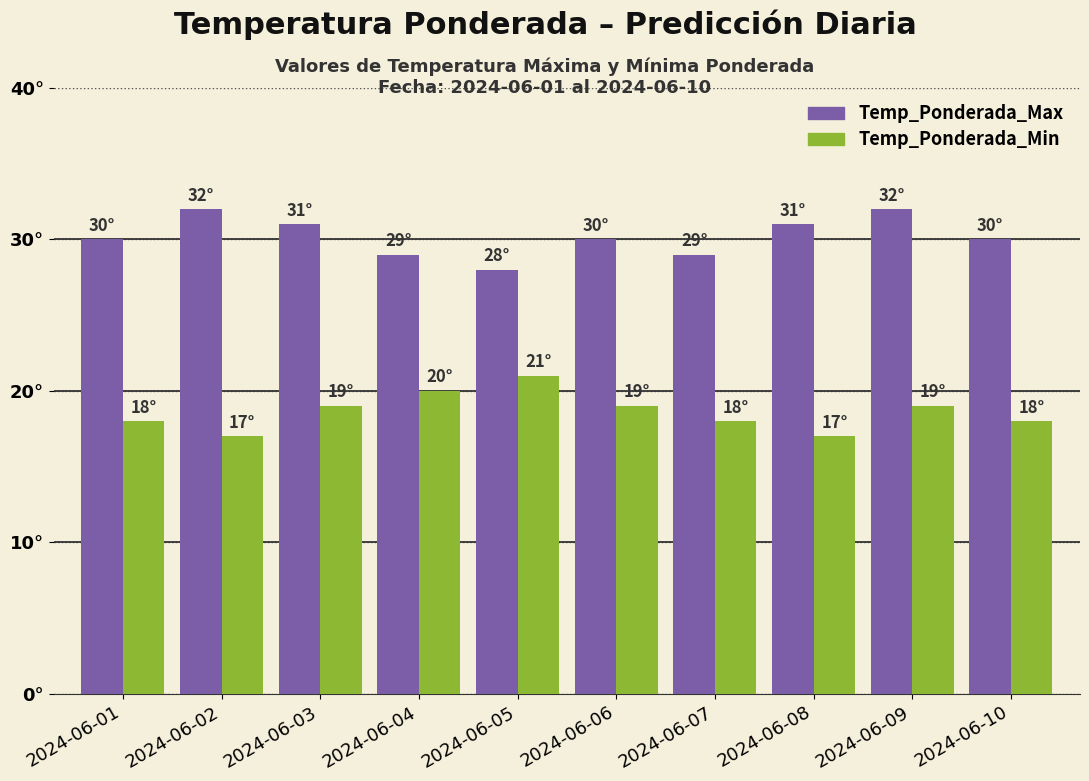

What are all the series names shown in the legend?

Temp_Ponderada_Max, Temp_Ponderada_Min